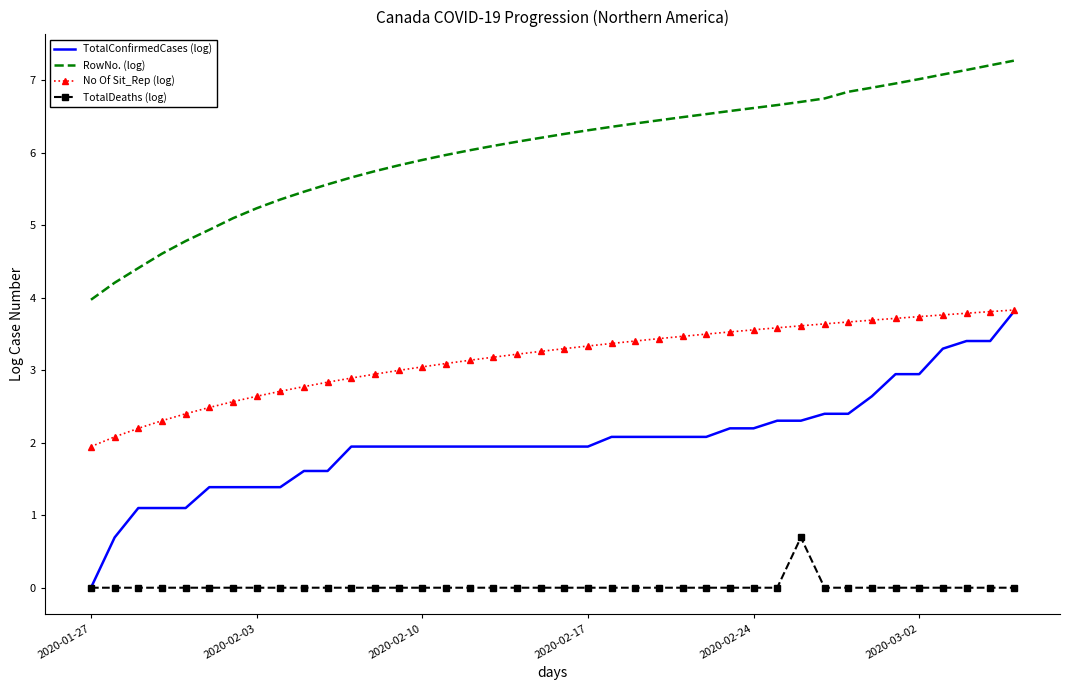

List the series in order of their overall mean, highest first.

RowNo. (log), No Of Sit_Rep (log), TotalConfirmedCases (log), TotalDeaths (log)